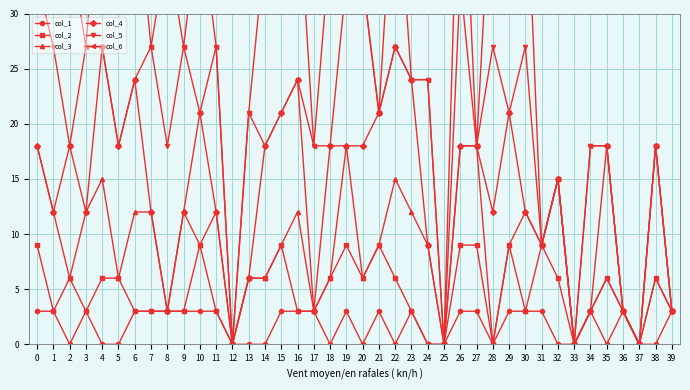

Which series changed the most between 2 and 28?

col_5